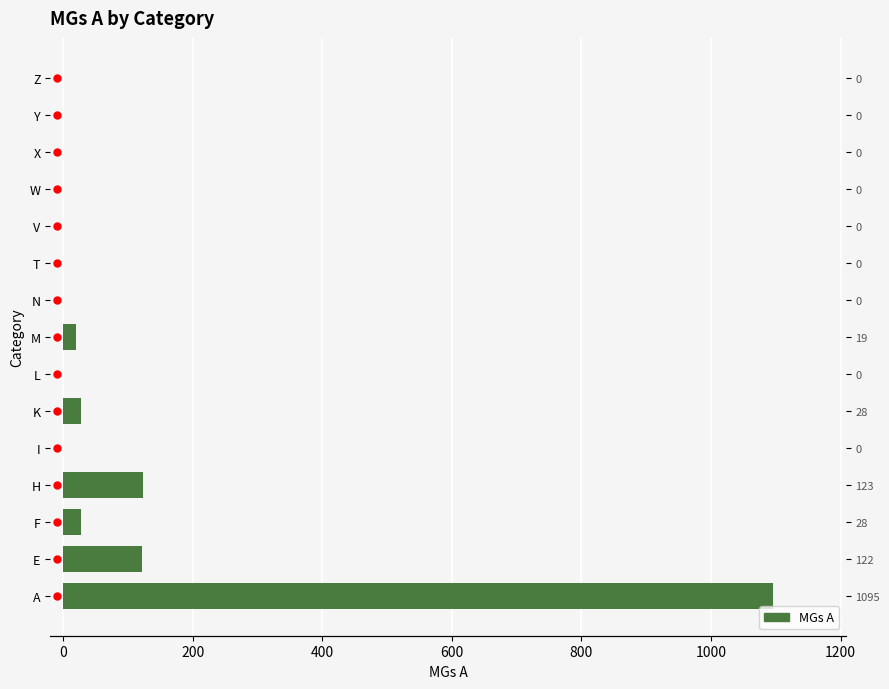

What position from the left is Y?

14